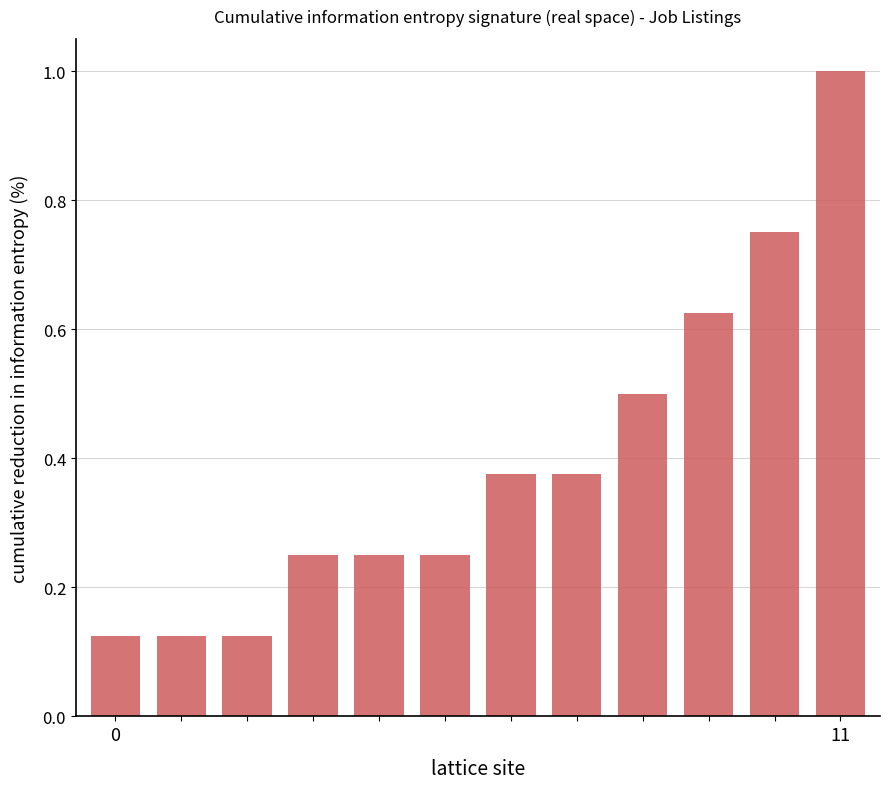

What is the difference between the maximum and second lowest values?

0.9